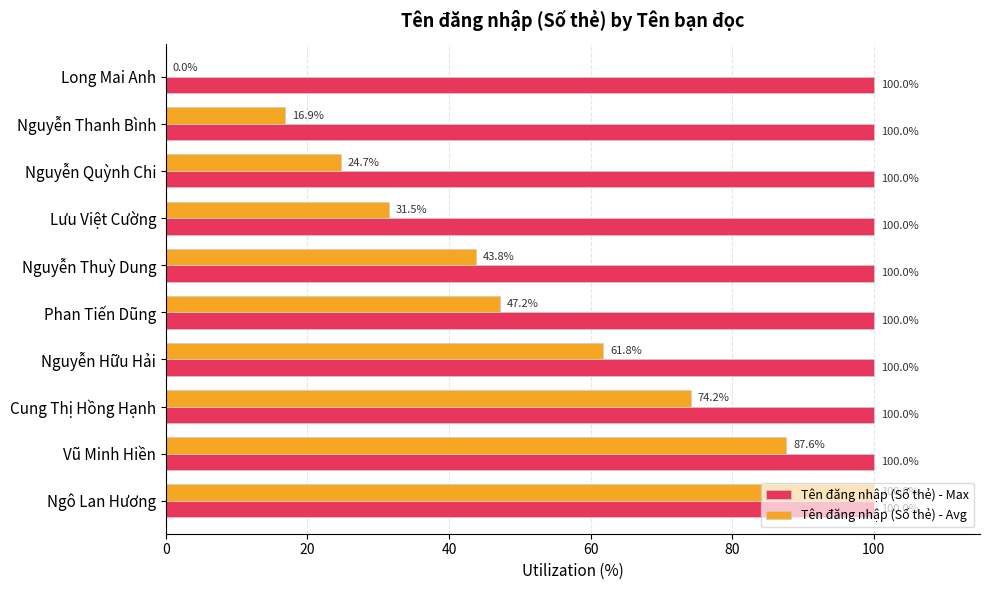

What is the greatest value displayed?

100.0